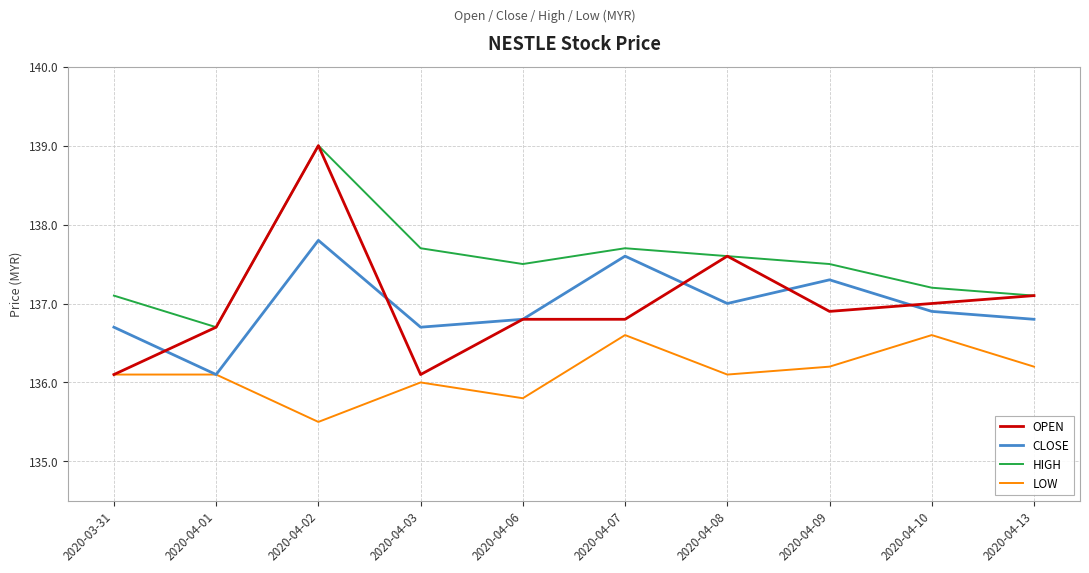

Is it true that CLOSE equals 137.6 at 2020-04-07?

True